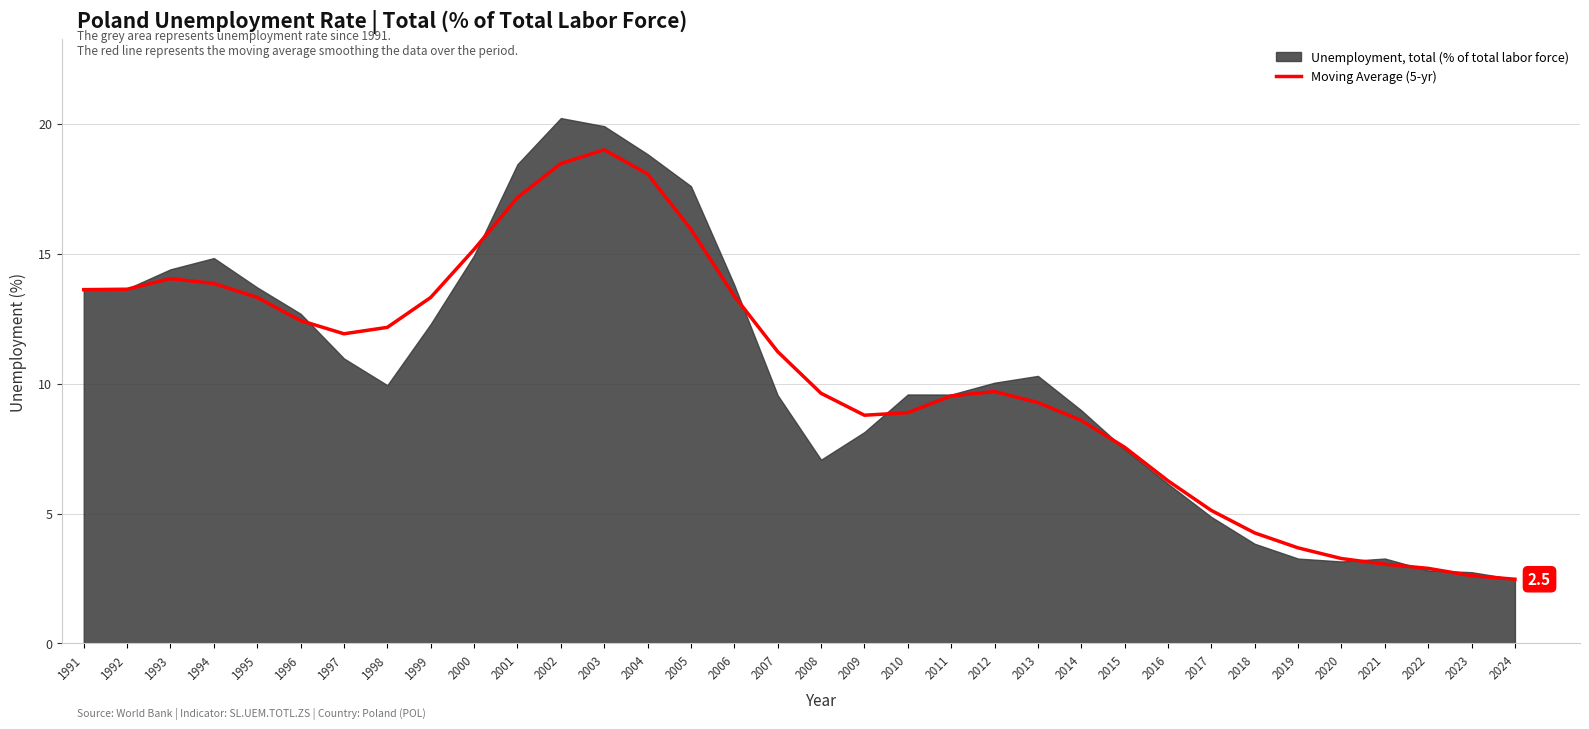

Which has a higher value, 2015 or 1998?

1998